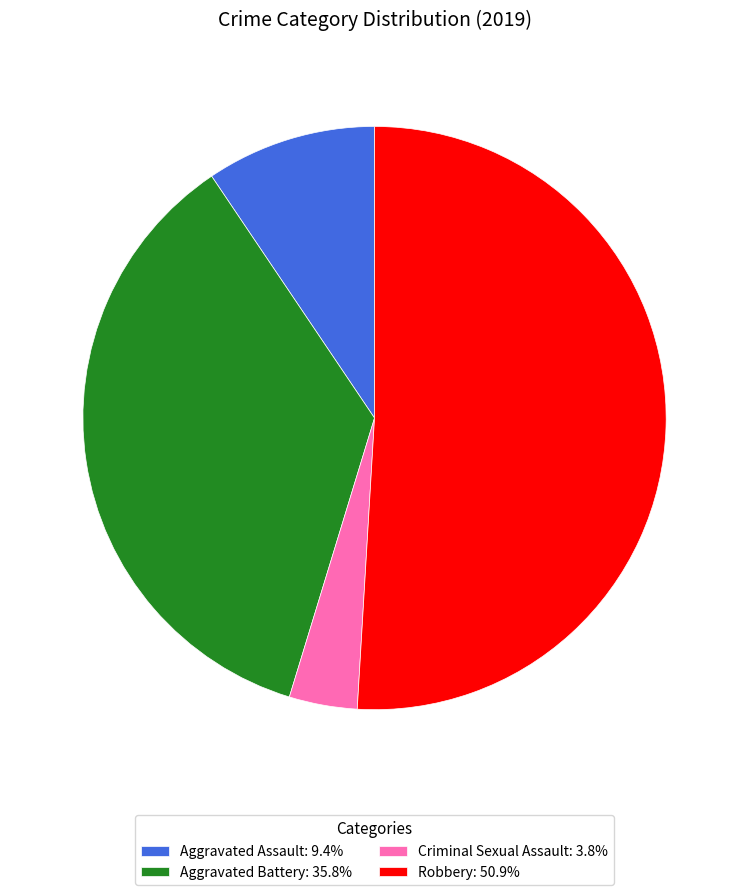

The Aggravated Assault slice represents 9% of the pie. True or false?

True